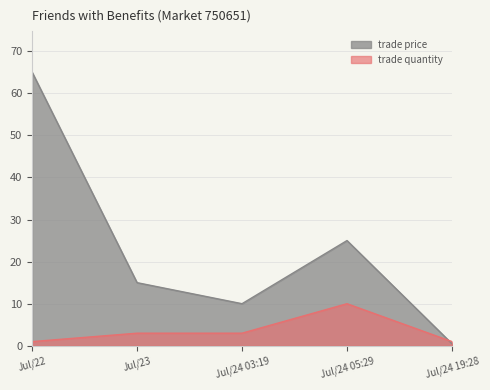

Rank the series by their average value, from lowest to highest.

trade quantity, trade price